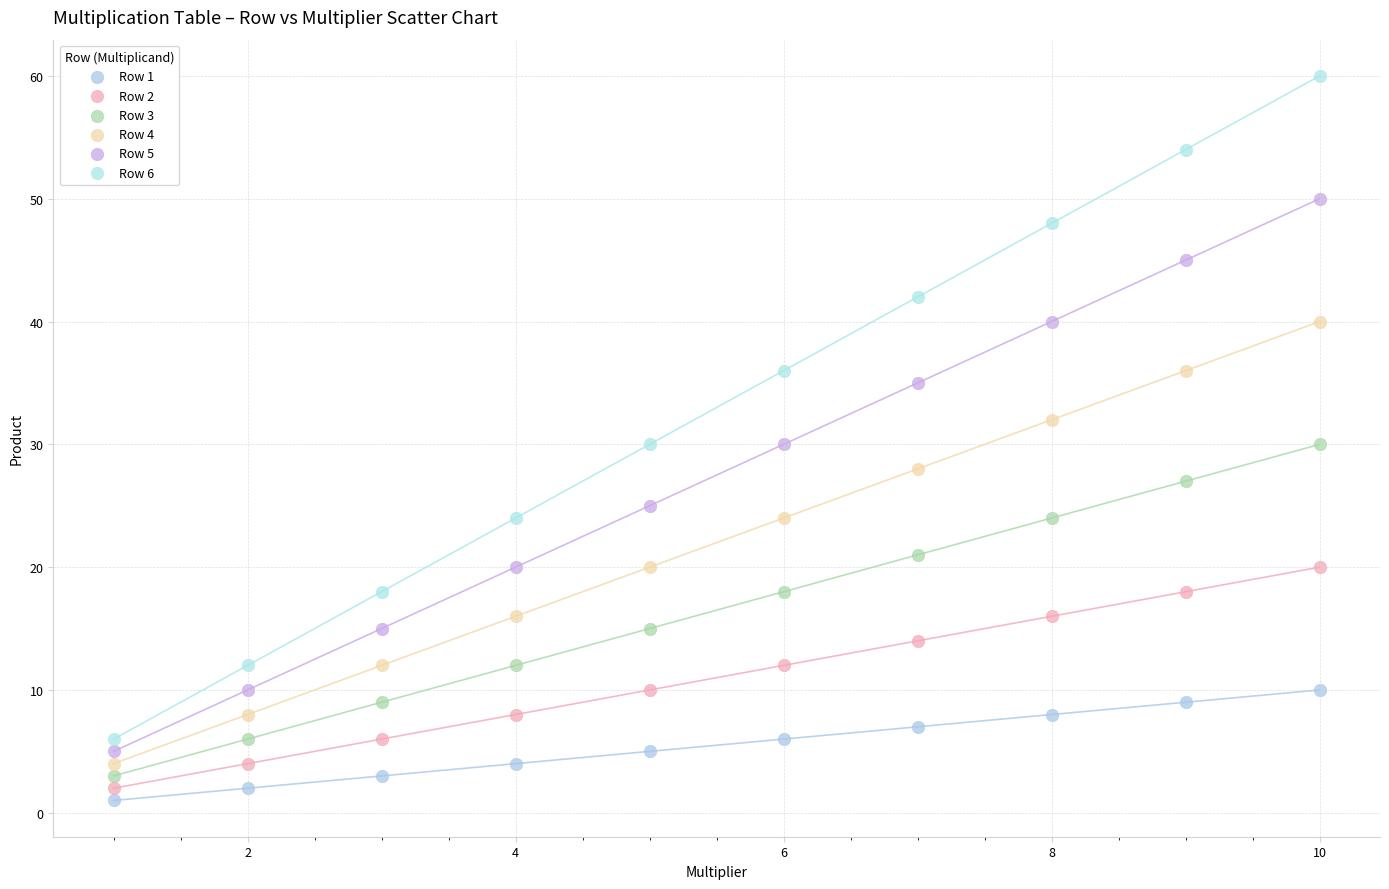

Which series contains the highest Y value?

Row 6